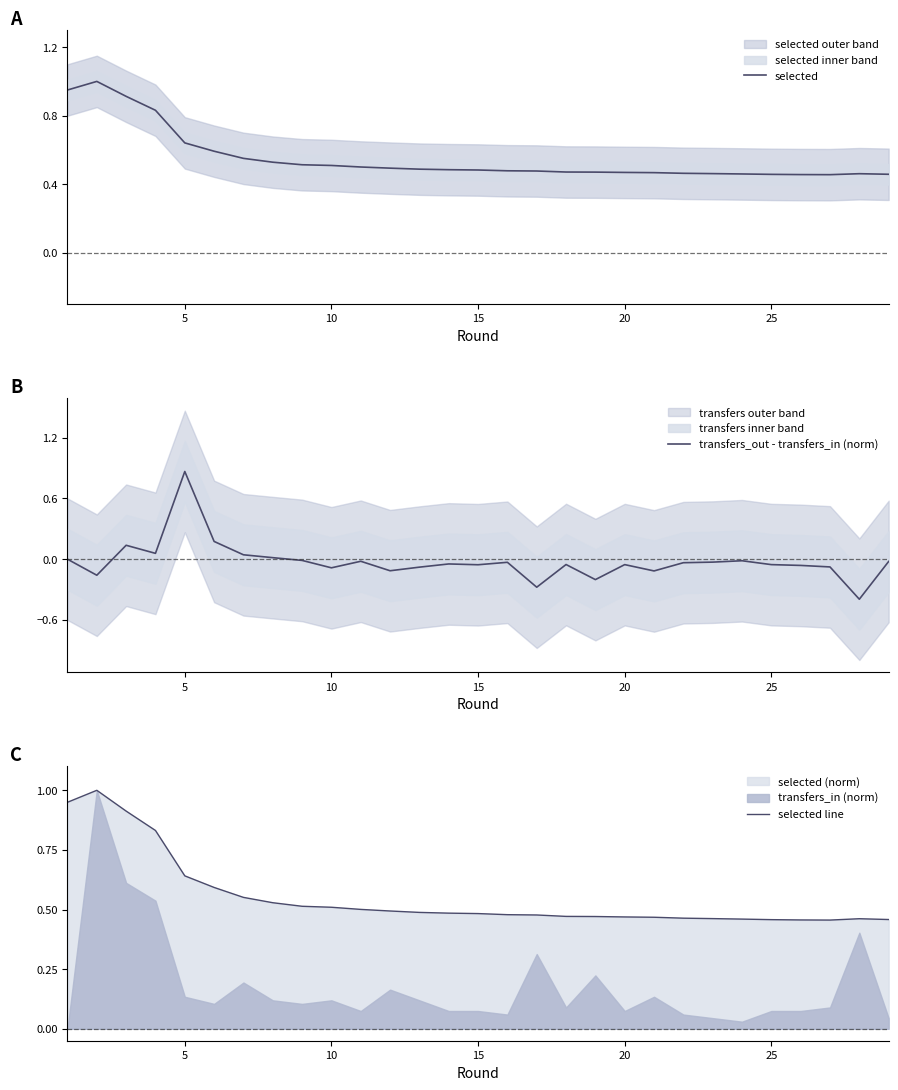

After their last crossing, which series has the higher values: transfers_out - transfers_in (norm) or selected line?

selected line